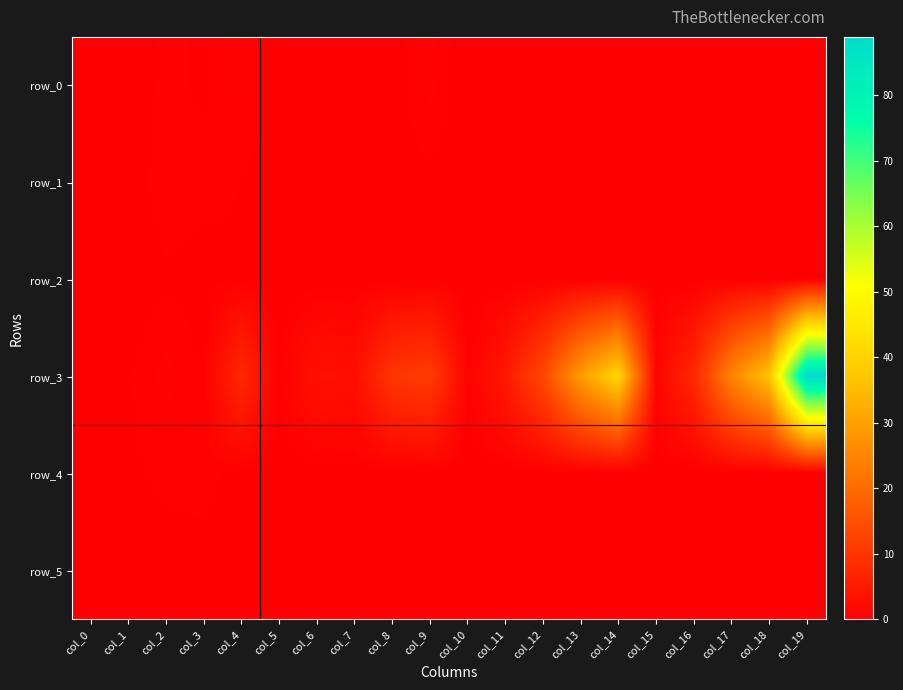

The row_1 series shows 0.3 at col_15. True or false?

False